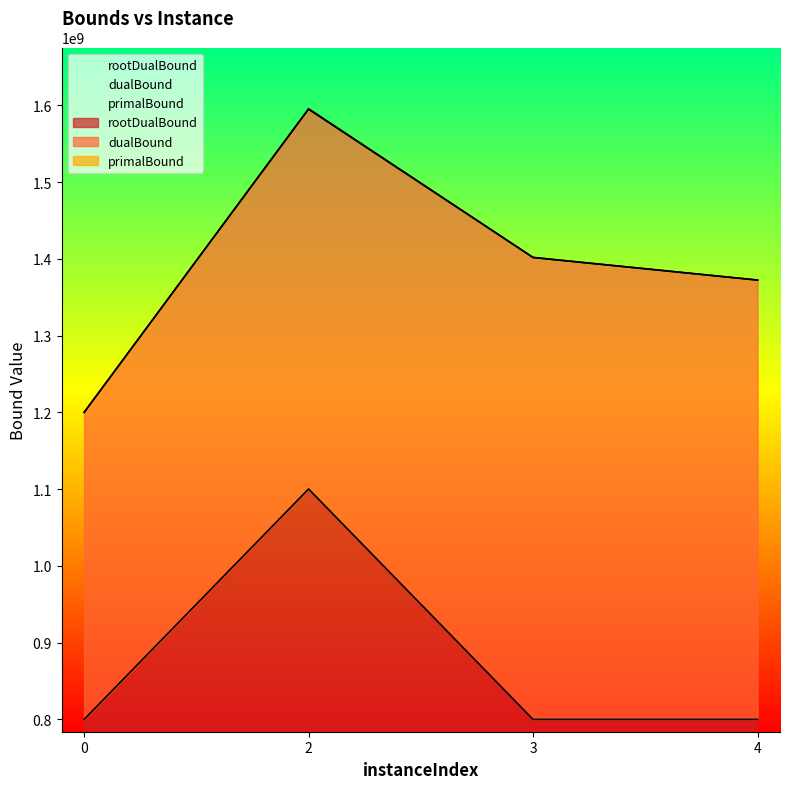

At which label does primalBound first exceed 1401848140?

2